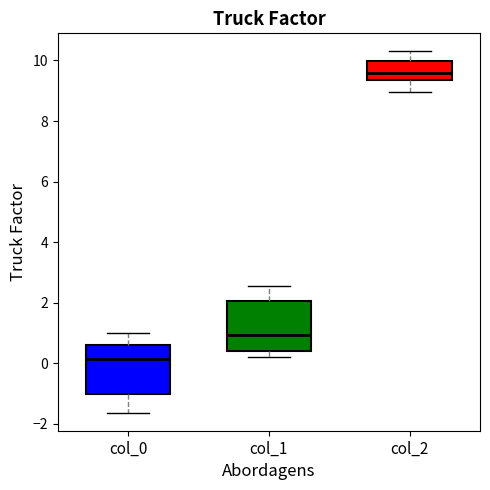

Where does the lower whisker of the box for col_0 end on the y-axis? The values are not printed on the chart, so give them approximately, as read against the axis.

-1.6